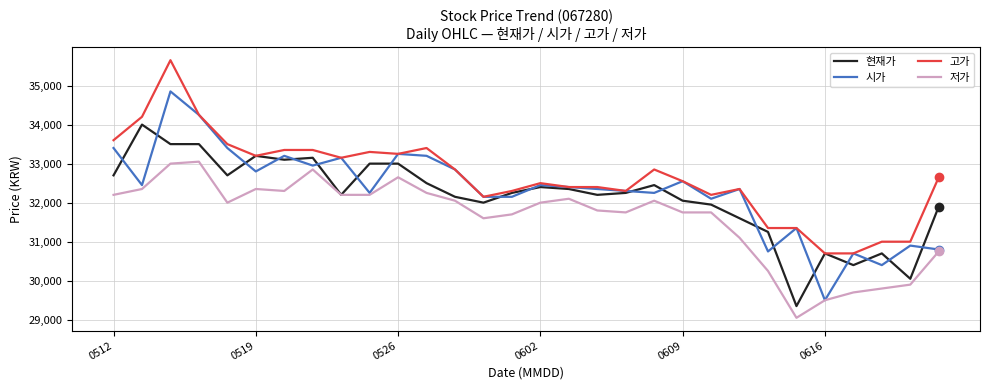

Rank the series by their maximum value, from highest to lowest.

고가, 시가, 현재가, 저가